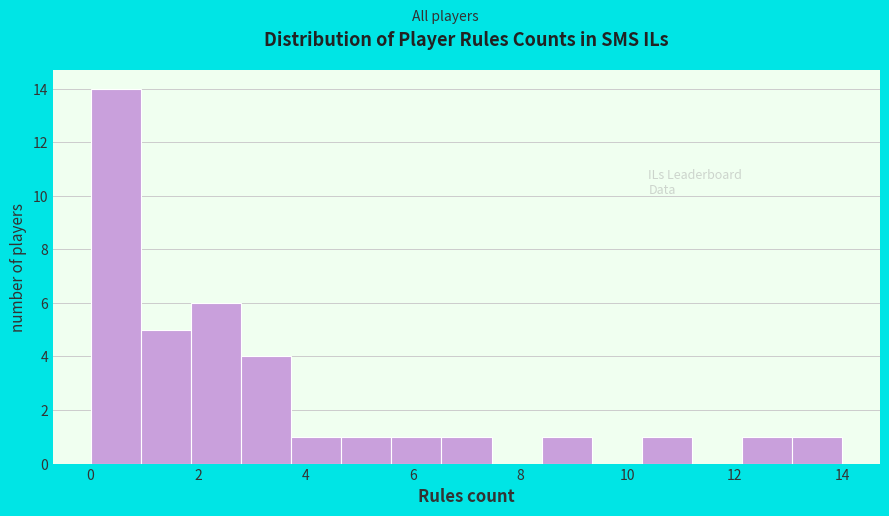

What is the height of the bar covering 10.2 to 11.2 on the x-axis? Neither the bar edges nor the heights are printed on the chart, so give them approximately, as read against the axes.

1